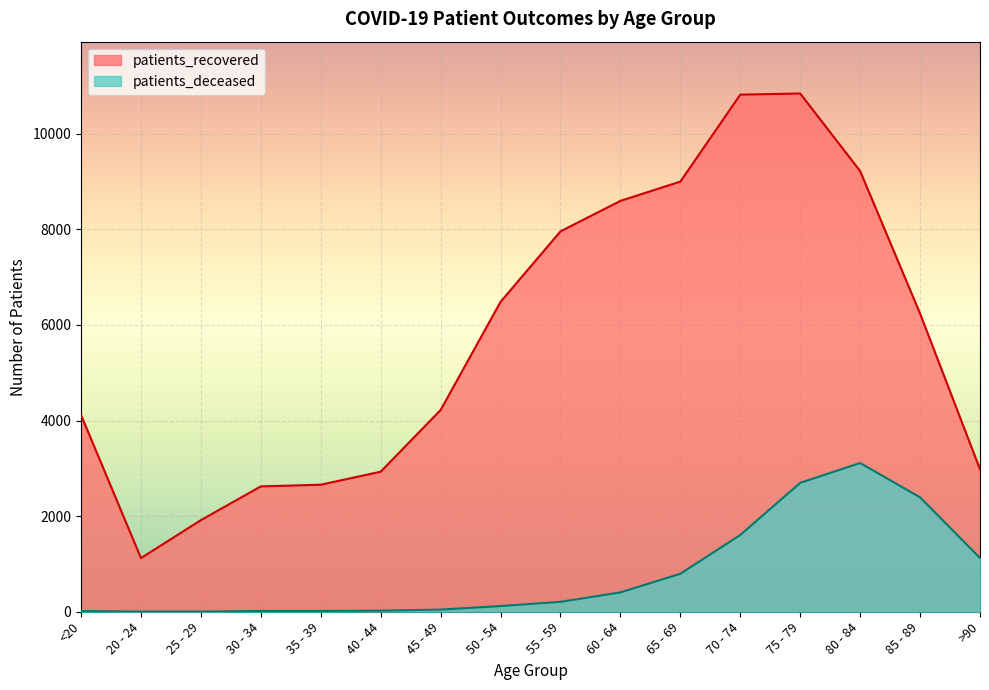

True or false: patients_deceased and patients_recovered intersect in this chart.

False